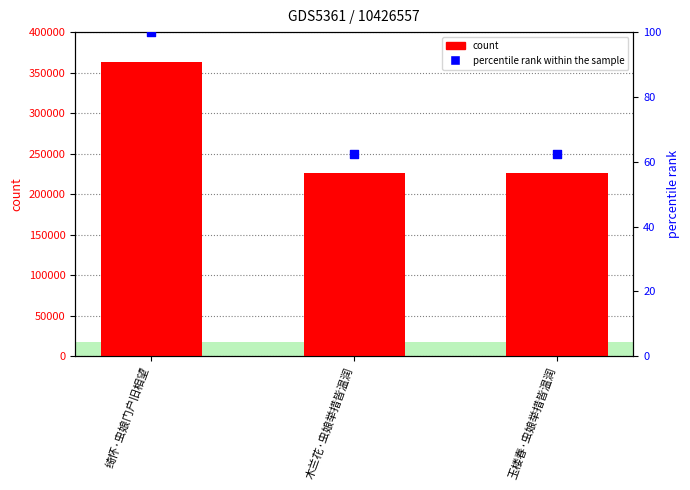

Is the value of count at 木兰花·虫娘举措皆温润 greater than the value of percentile rank within the sample at 绮怀·虫娘门户旧相望?

Yes